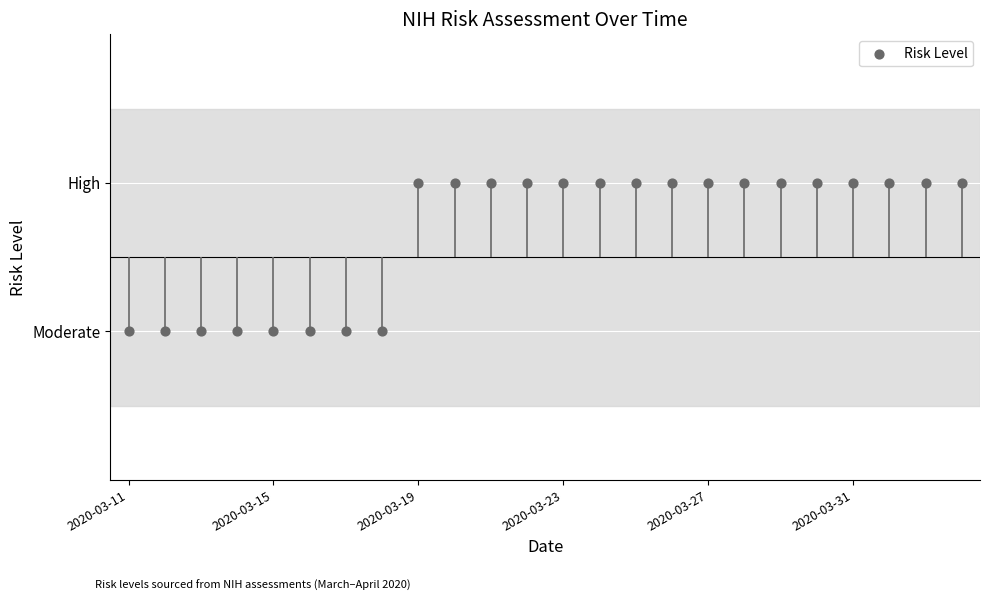

What is the change in value from 2020-03-27 to 18?

+1